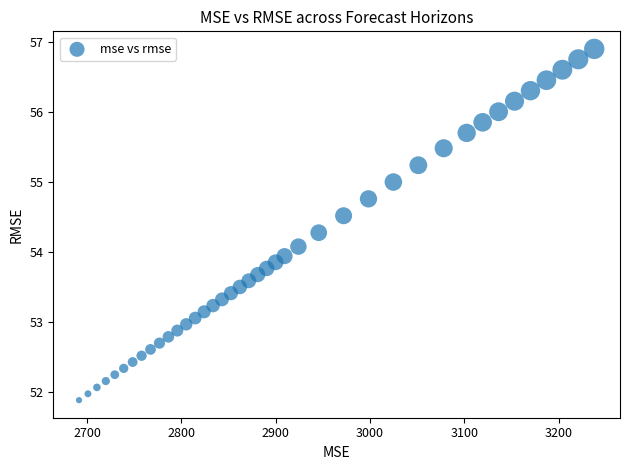

What is the range of X values (max minus min)?

545.9